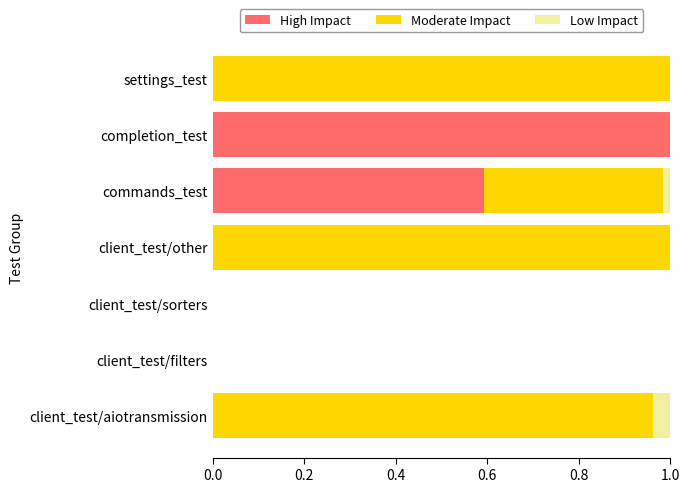

What is the sum of all High Impact values?

1.6